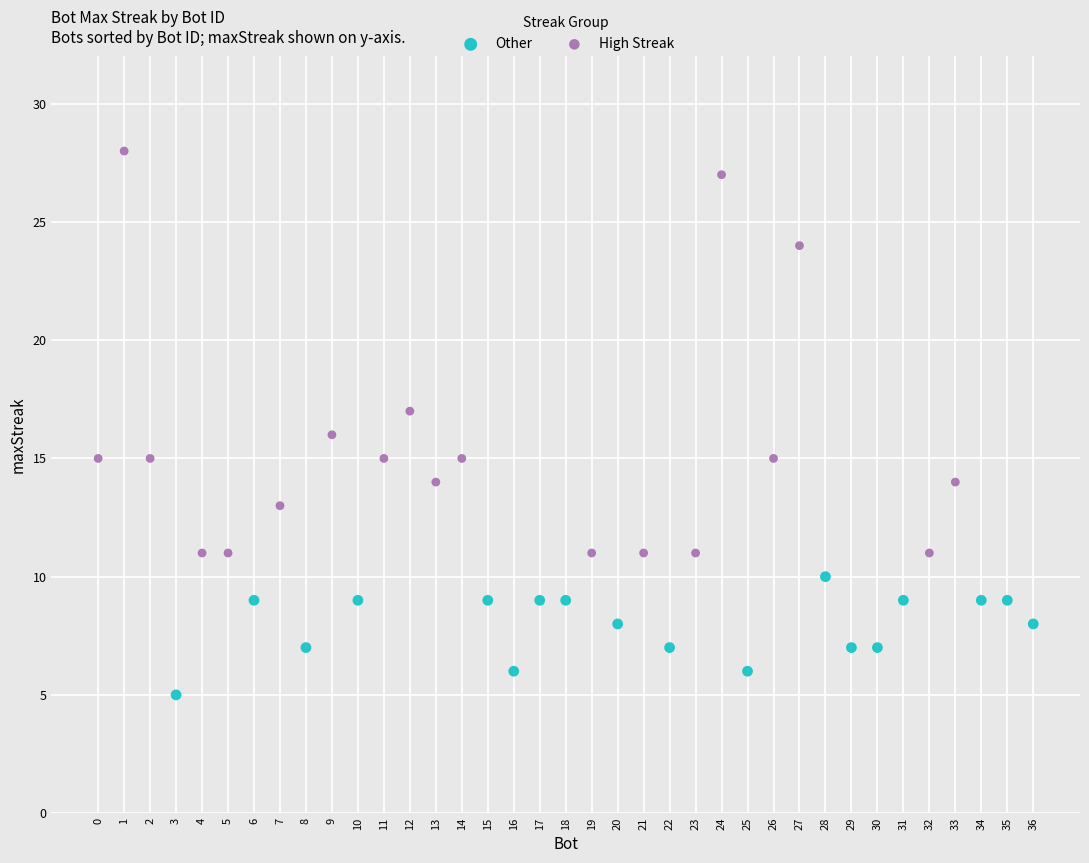

Which series contains the lowest Y value?

Other